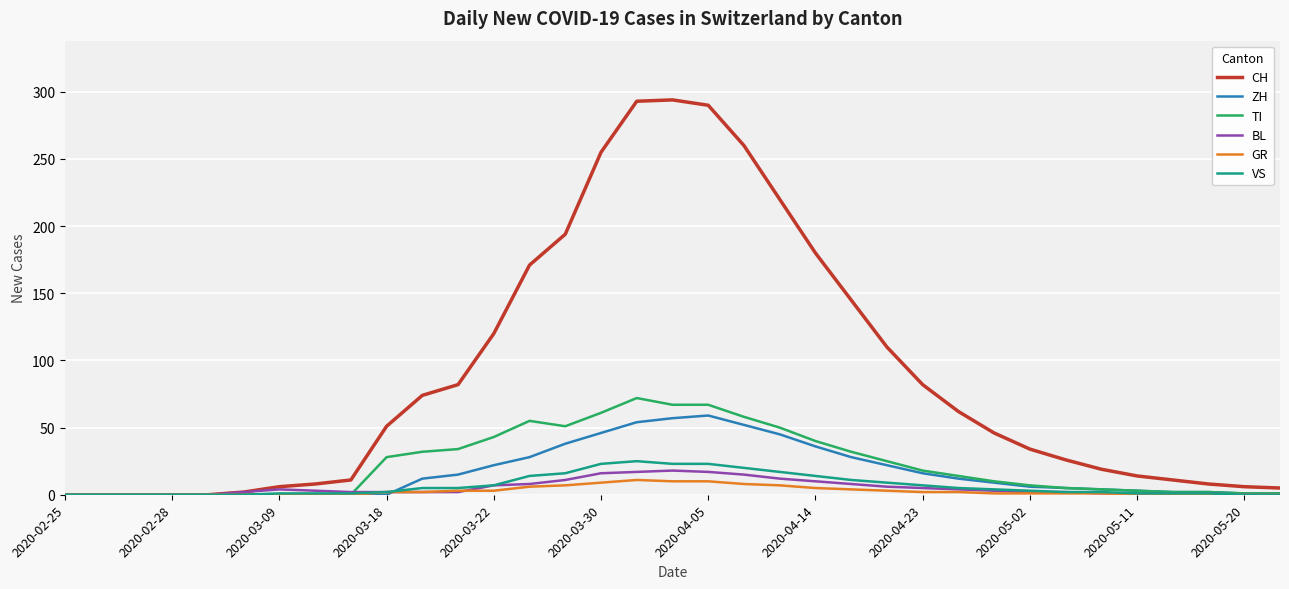

Which series has the widest spread of values?

CH